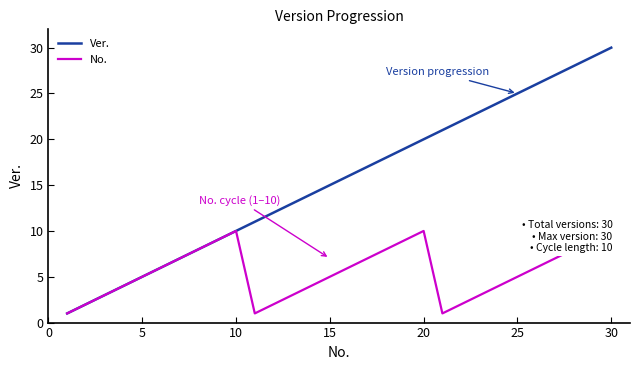

What is the difference between the maximum and second lowest values in the No. series?

9